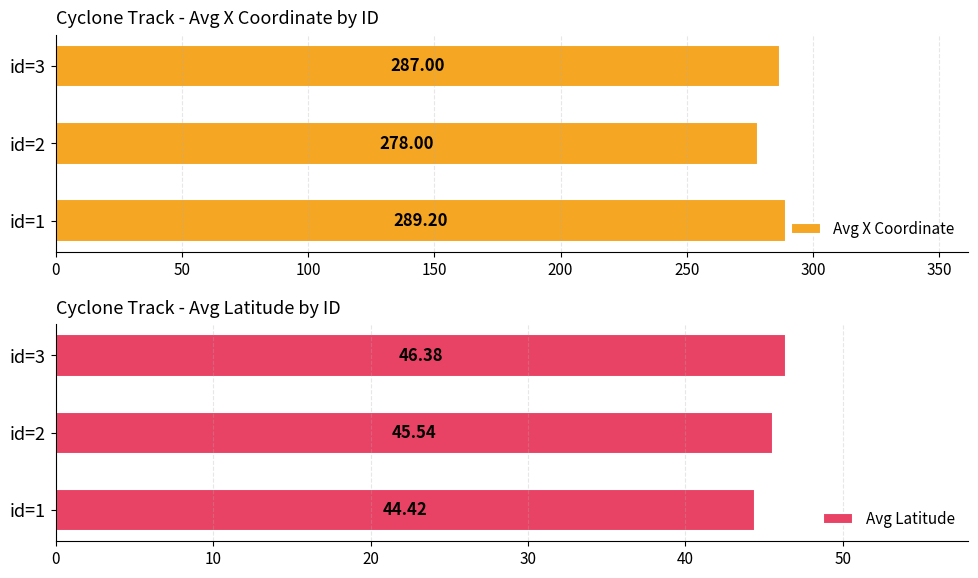

How many data points does each series have?

3